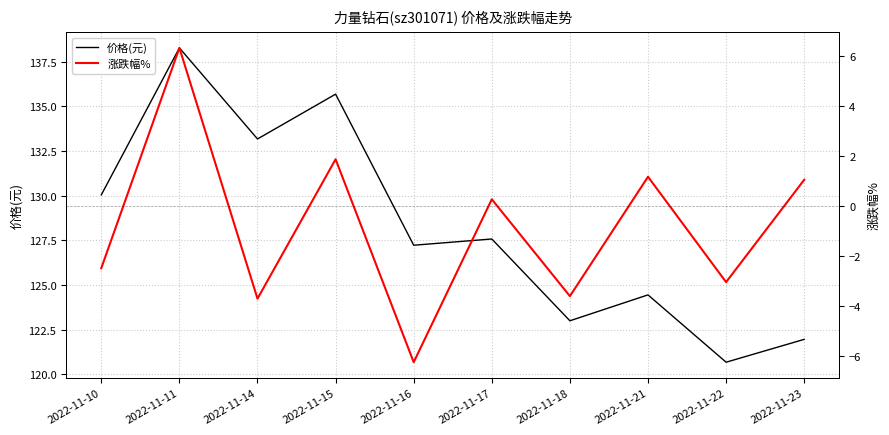

The 涨跌幅% series shows -3.0 at 2022-11-22. True or false?

True